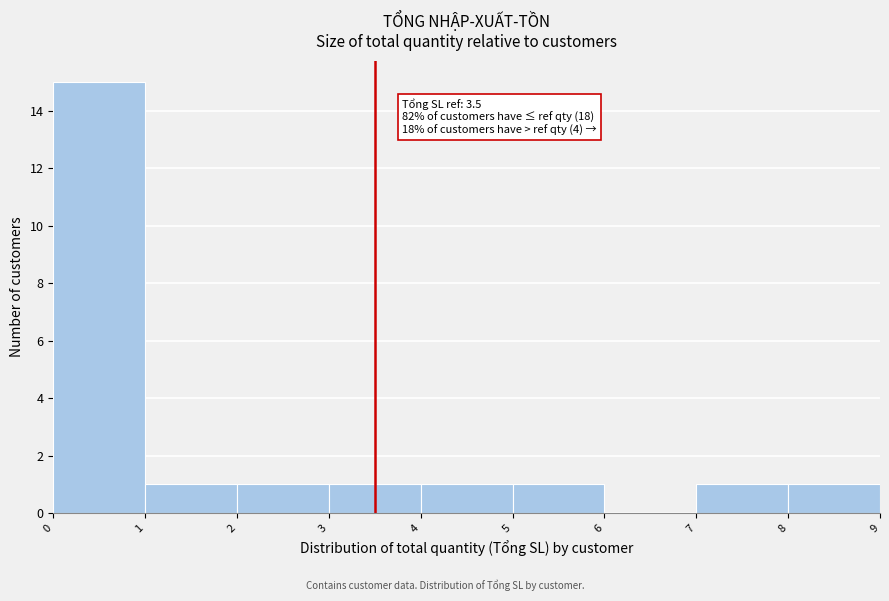

Over which range of the x-axis is the bar tallest?

0 to 1